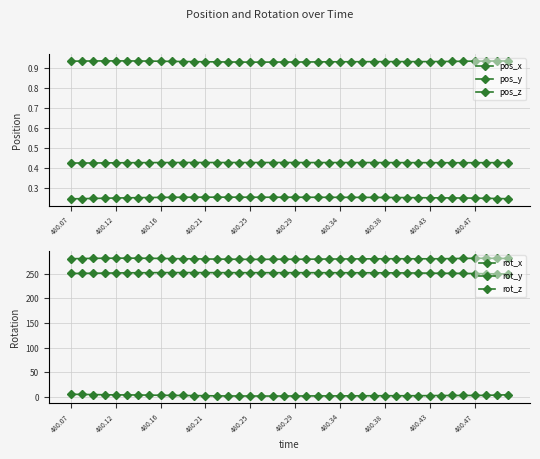

The value of pos_x at 11 is 0.3. True or false?

True